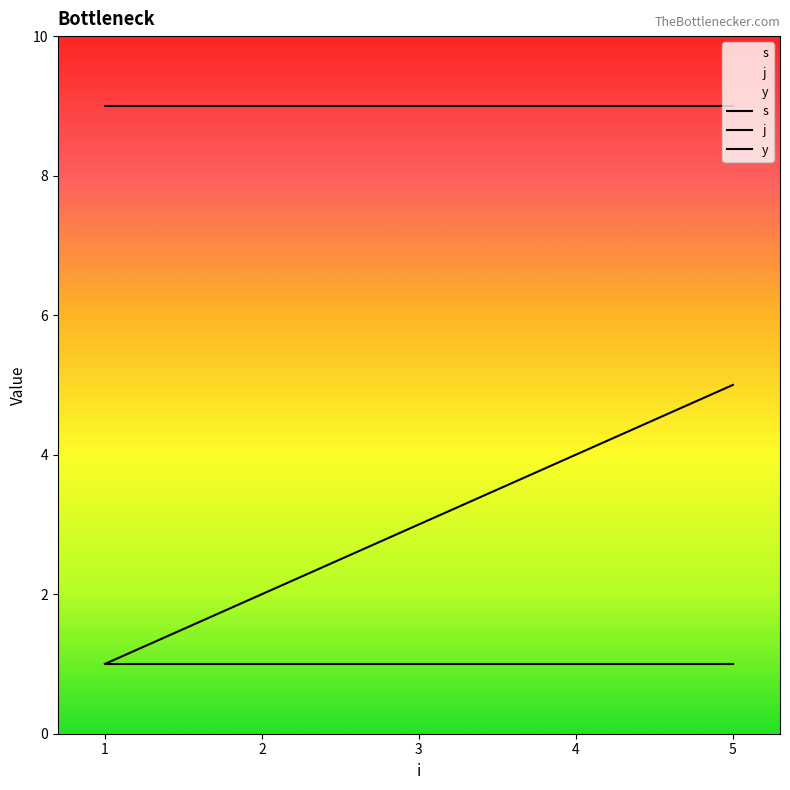

Does the chart display data point markers on the line(s)?

No